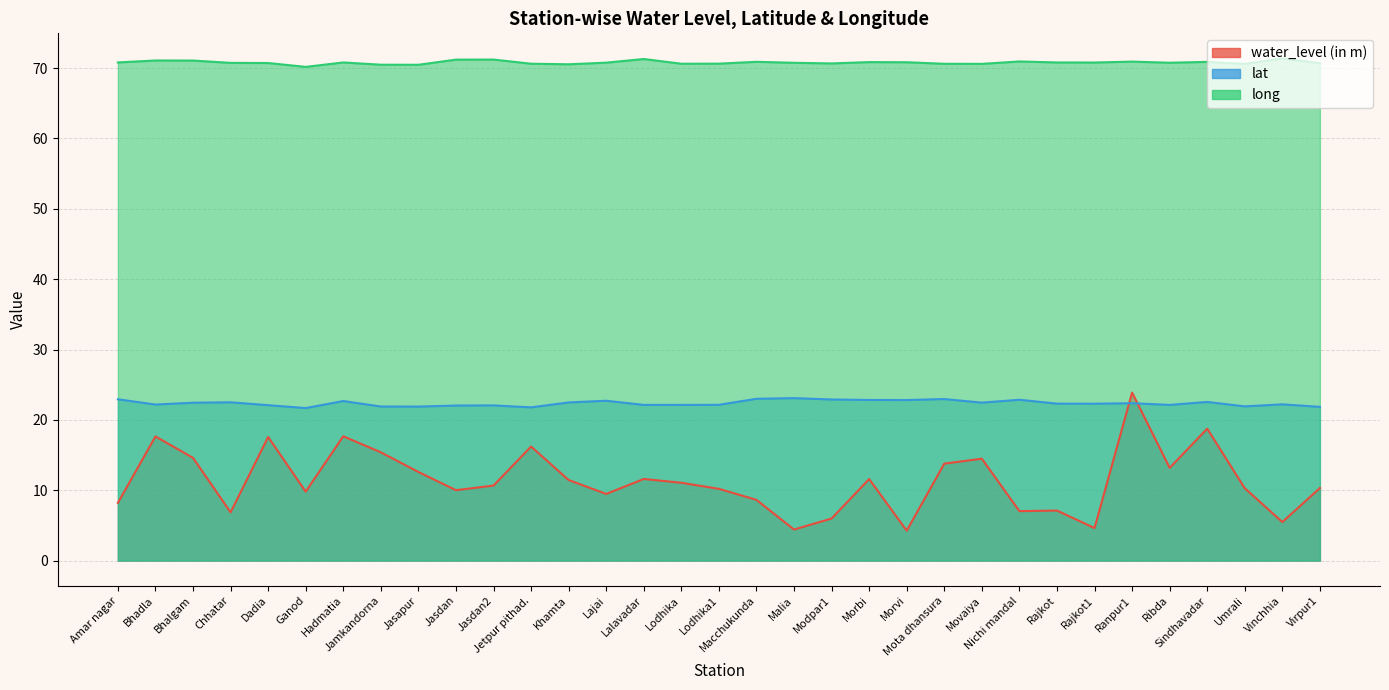

What are all the series names shown in the legend?

water_level (in m), lat, long